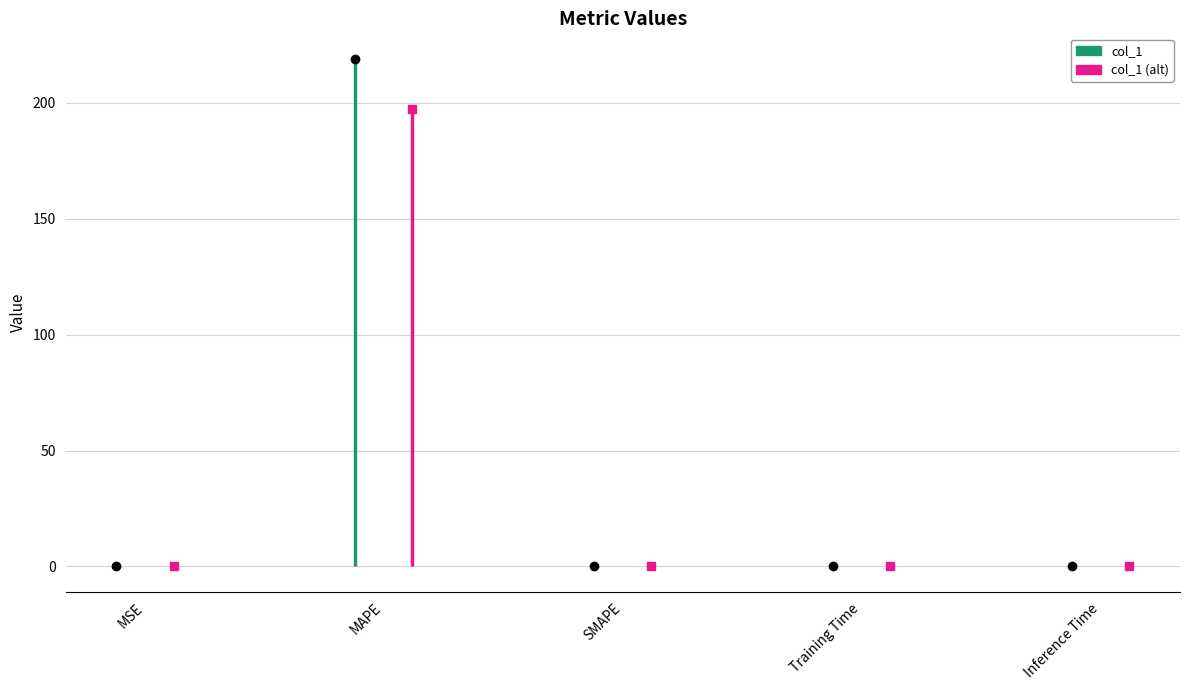

What is the average value?

43.8